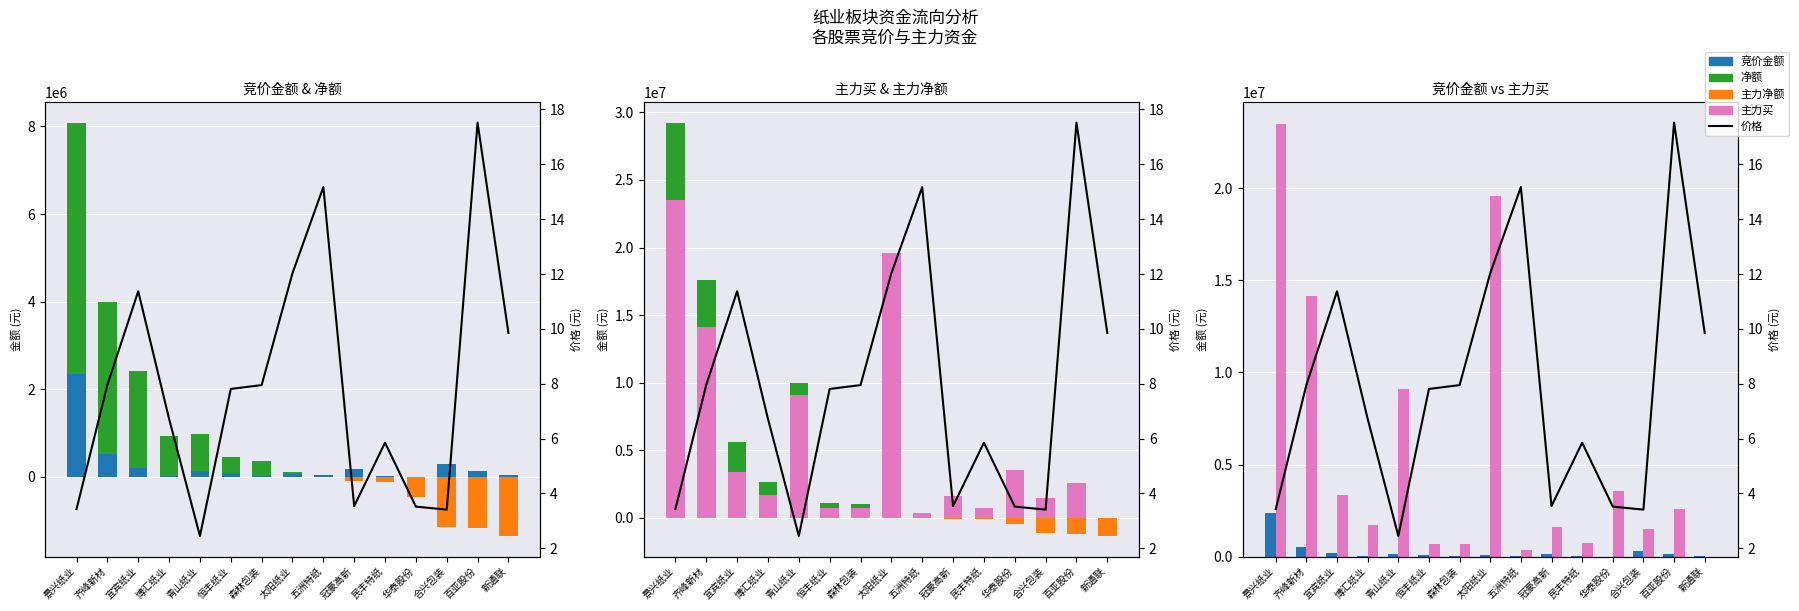

Which category has the lowest value in the 竞价金额 series?

华泰股份